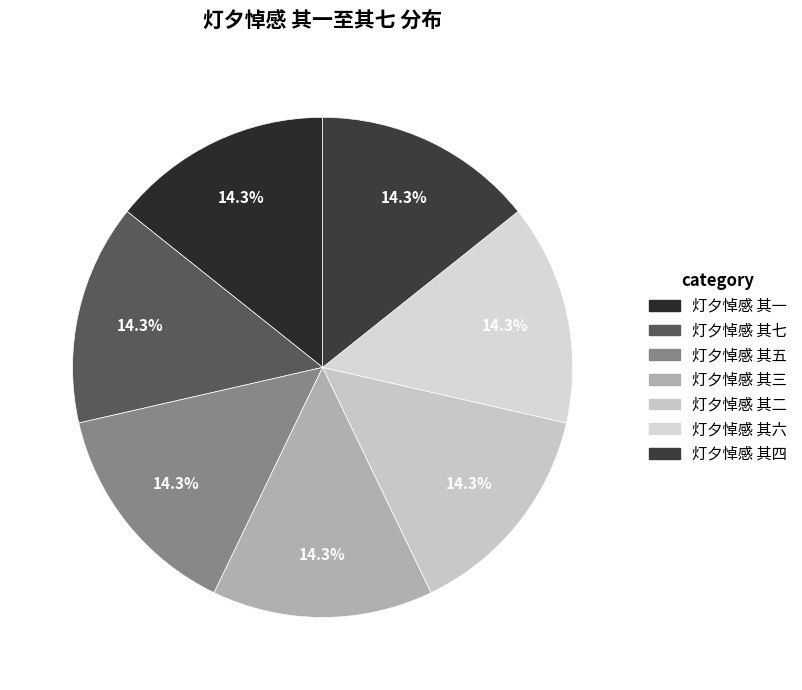

How many segments does this pie chart have?

7